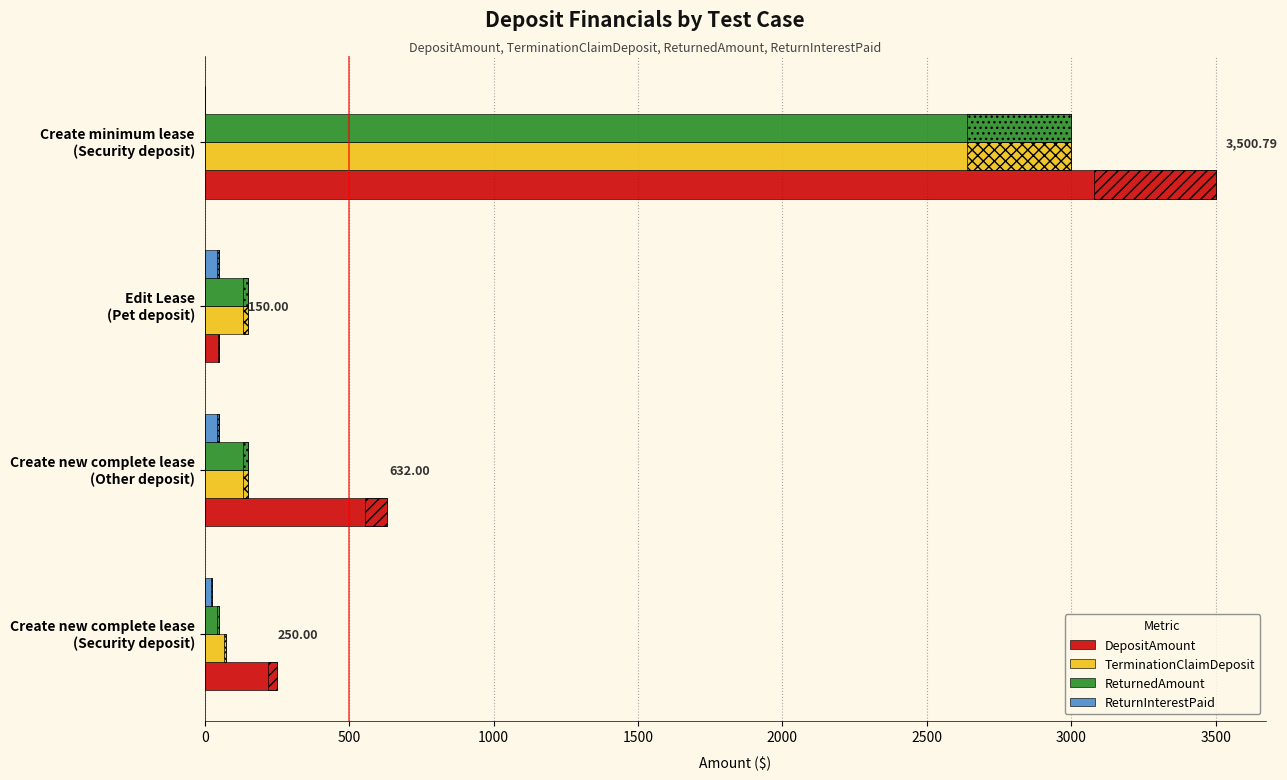

Does the chart contain stacked bars?

No